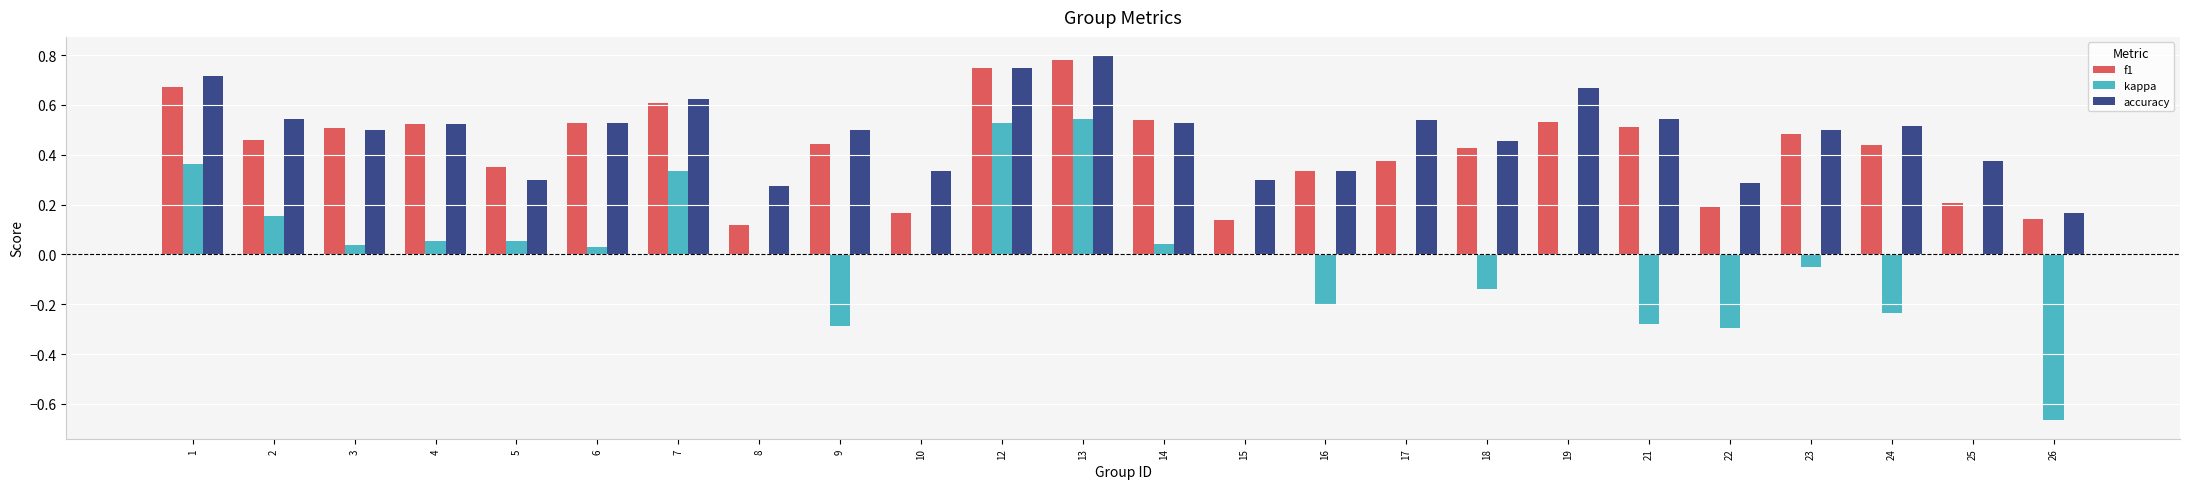

Which label corresponds to the largest value in the chart?

13